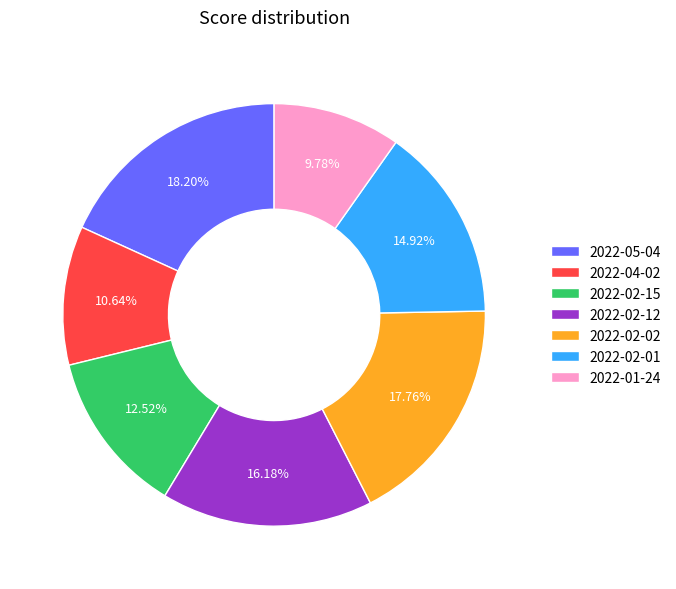

To the nearest percent, what is the average slice percentage?

14%